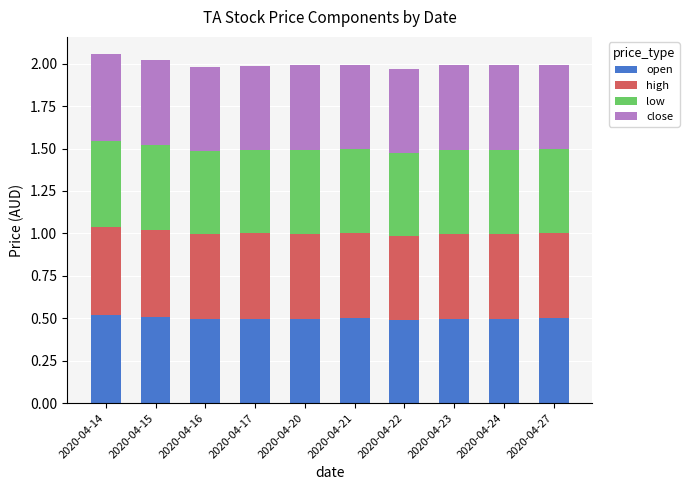

What is the maximum value for open?

0.5